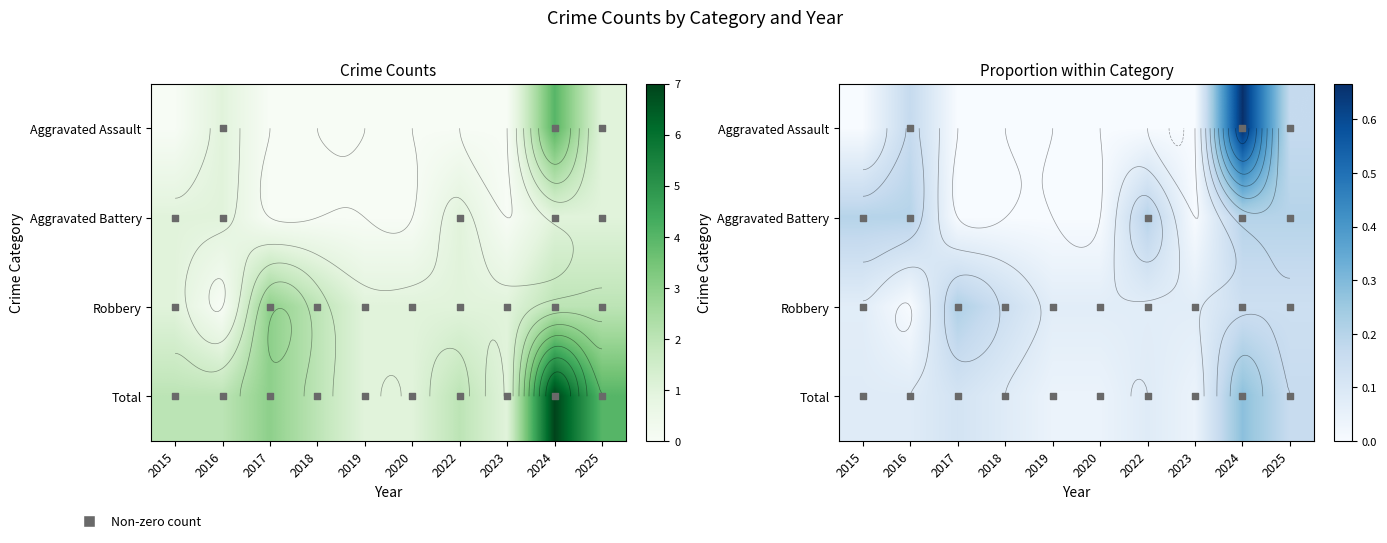

At 2017, list the series in order from smallest to largest.

Aggravated Assault, Aggravated Battery, Total, Robbery